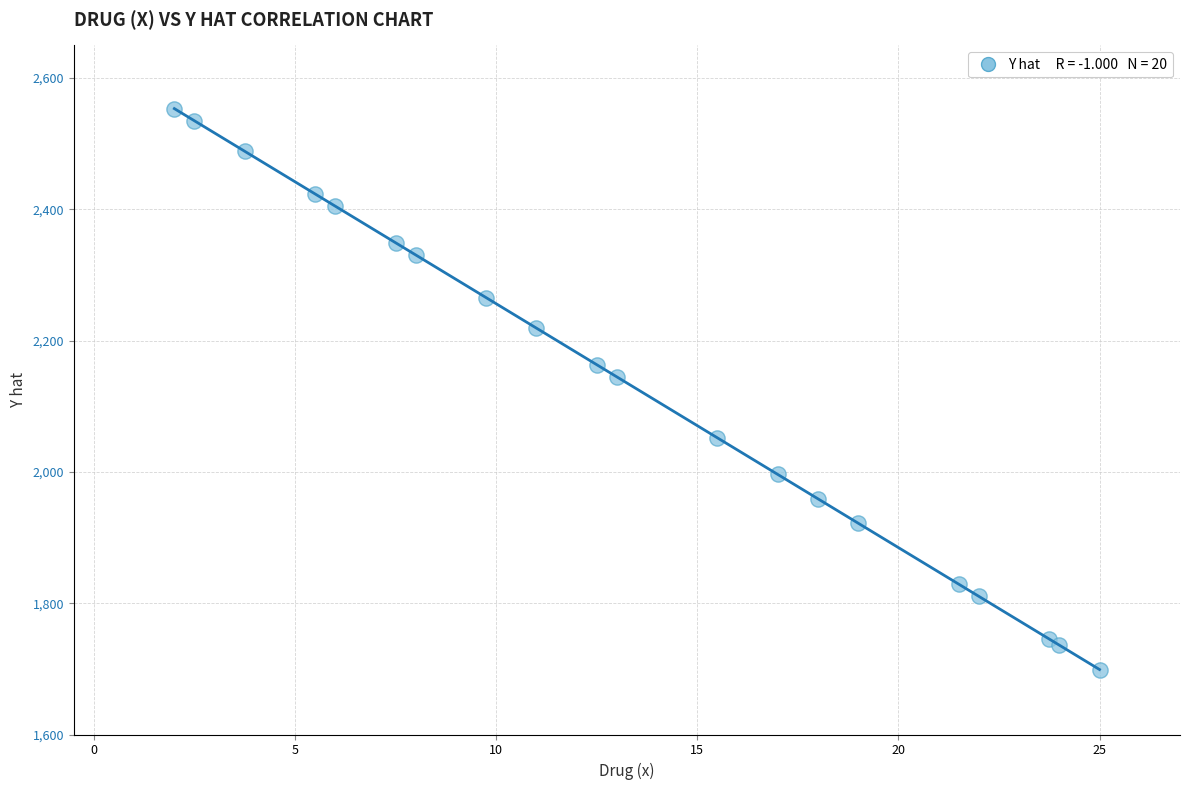

What Y value in the scatter plot is closest to 2126?

2144.8